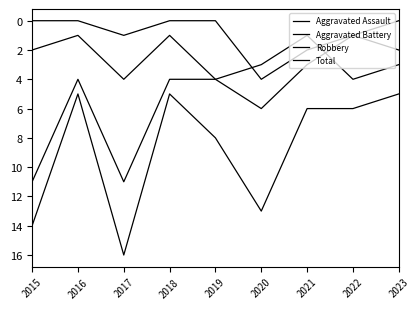

True or false: Aggravated Assault and Total intersect in this chart.

False